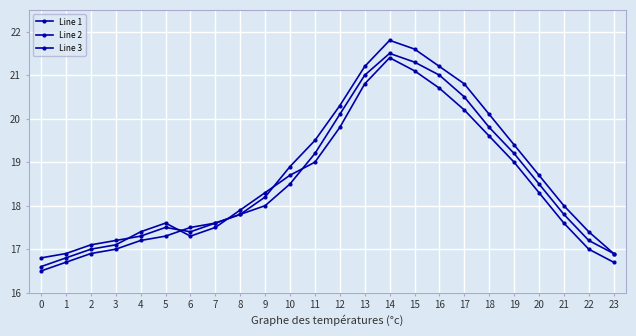

At which label does Line 1 first exceed 18?

10